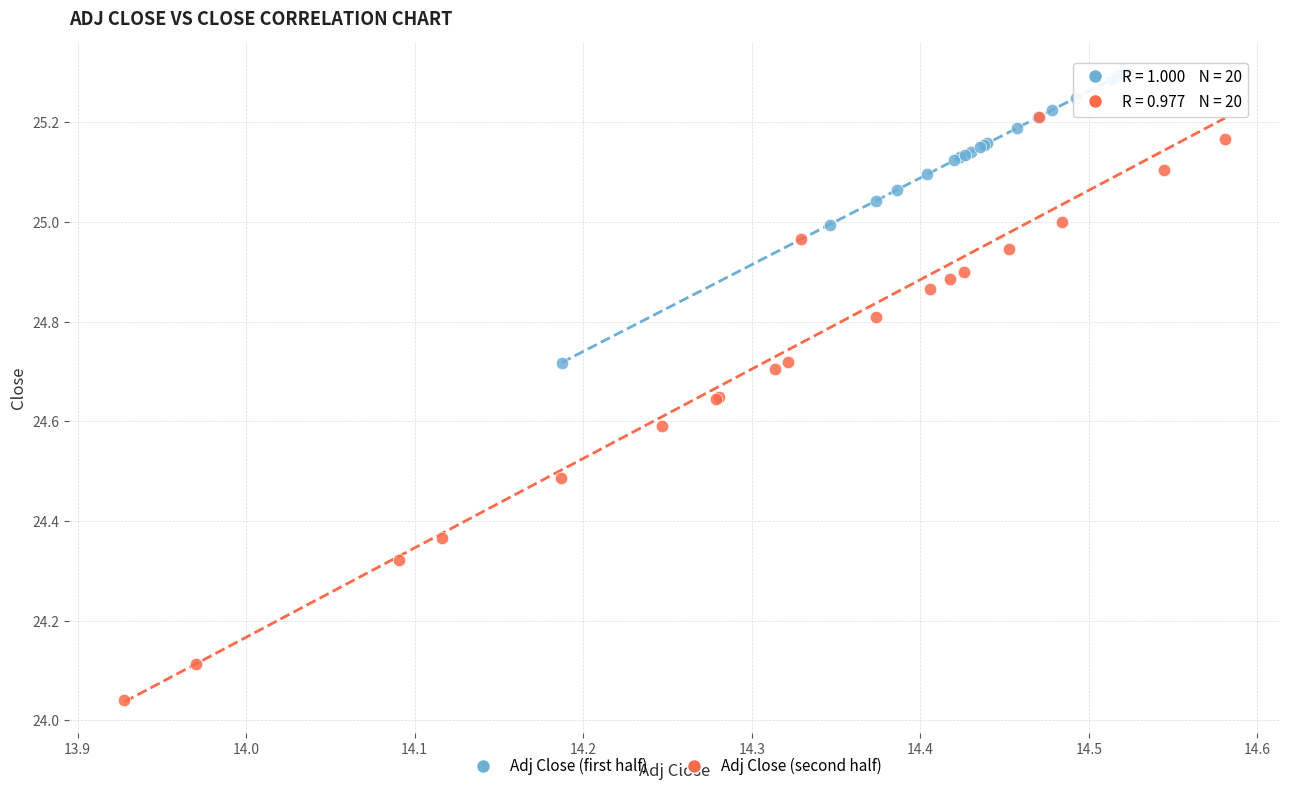

Which series reaches the minimum Y coordinate?

Adj Close (second half)